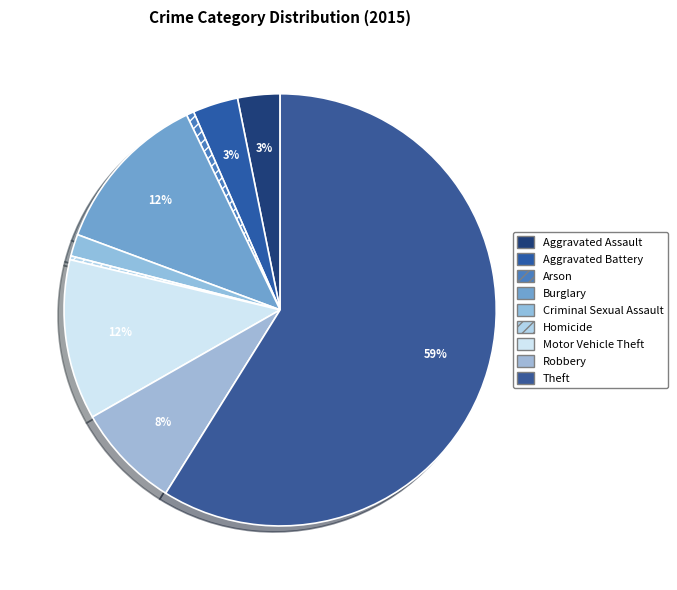

How many slices are in this pie chart?

9